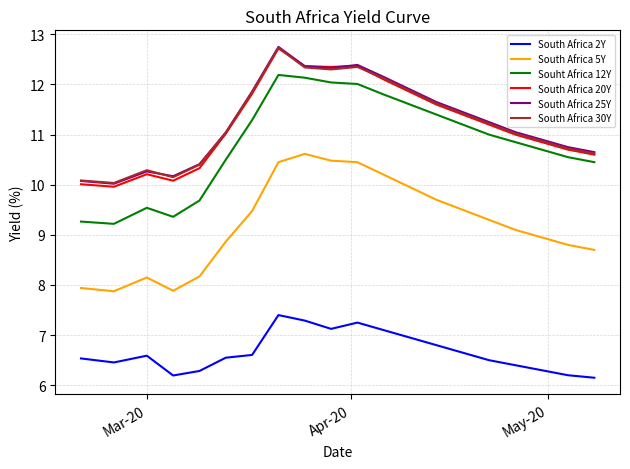

What is the maximum value for South Africa 25Y?

12.8